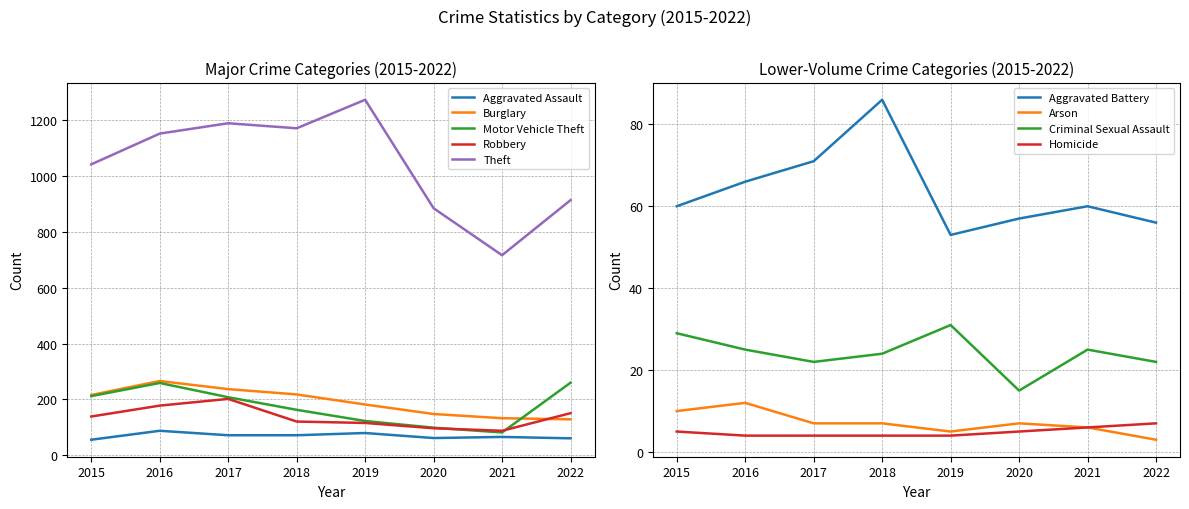

Is the value of Burglary at 2015 greater than the value of Motor Vehicle Theft at 2018?

Yes